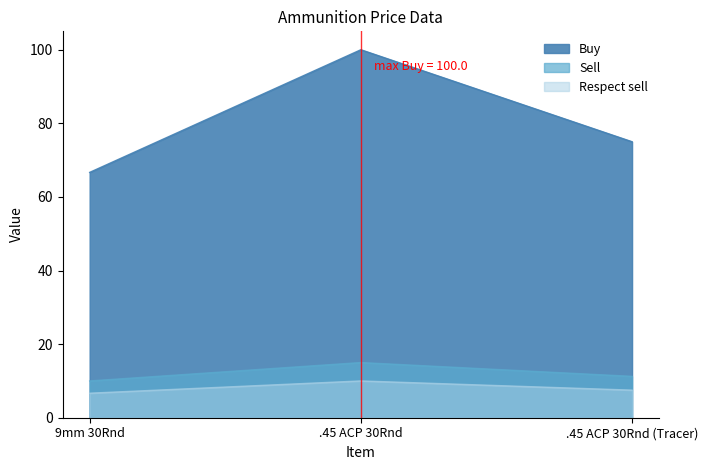

What is the lowest value of the Respect sell series?

6.7